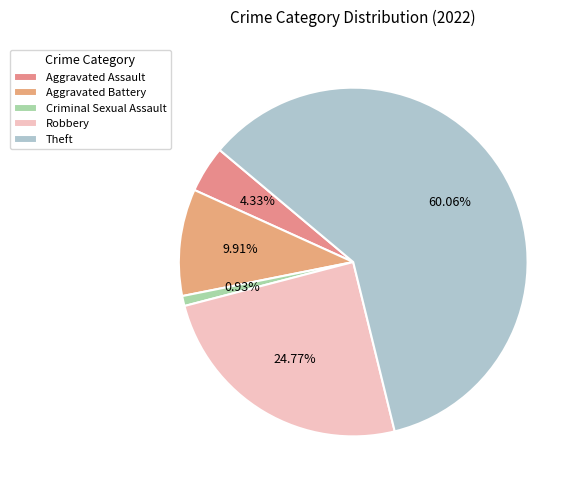

Does any single category account for the majority?

Yes